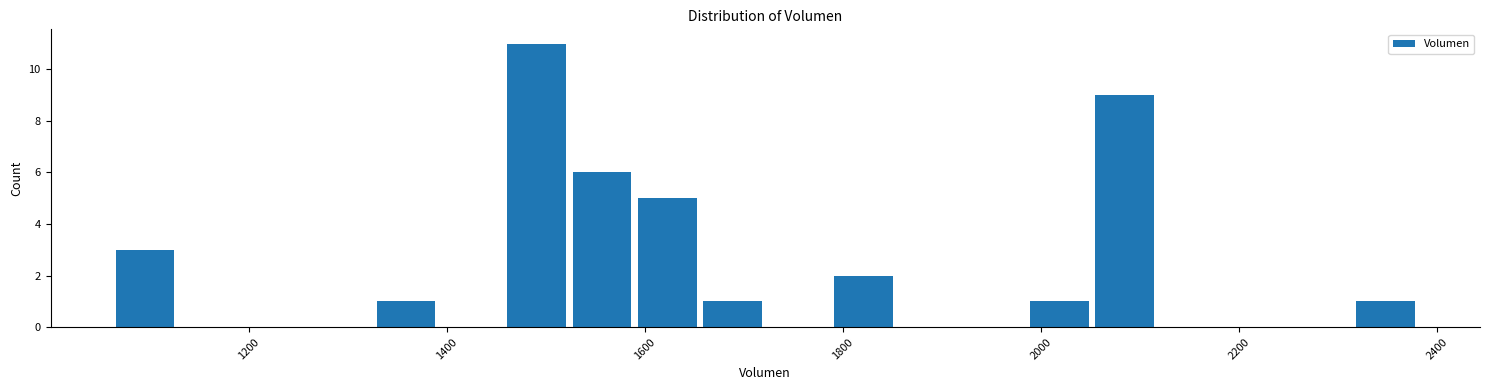

Read against the x-axis, roughly where is the centre of the tallest bar?

1500